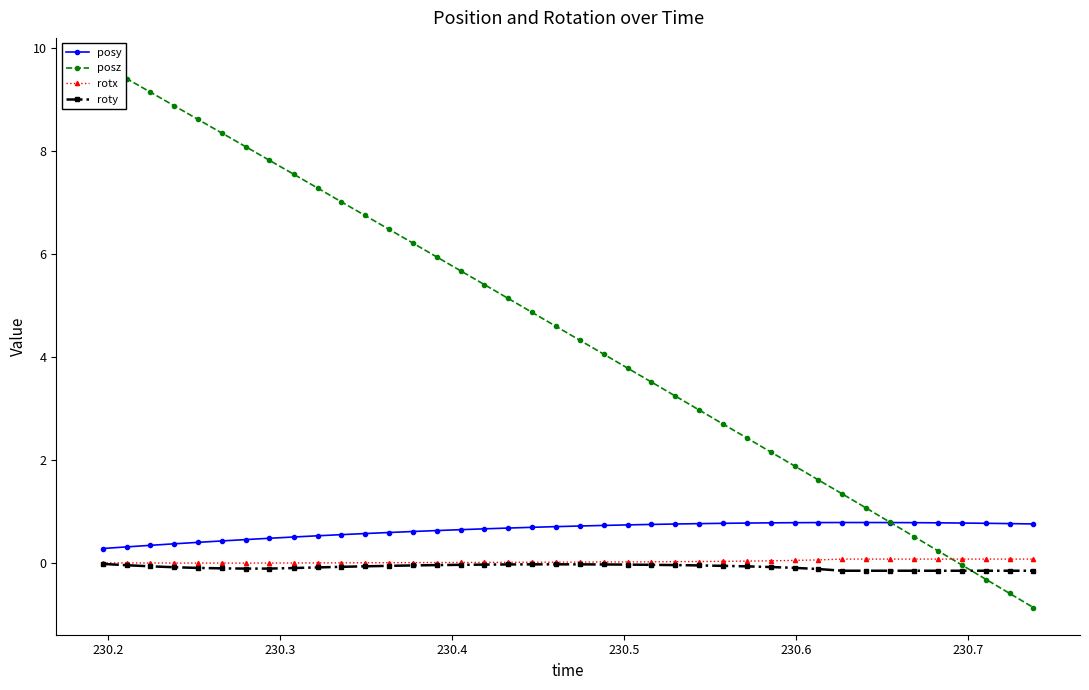

List the series in order of their peak value, lowest first.

roty, rotx, posy, posz